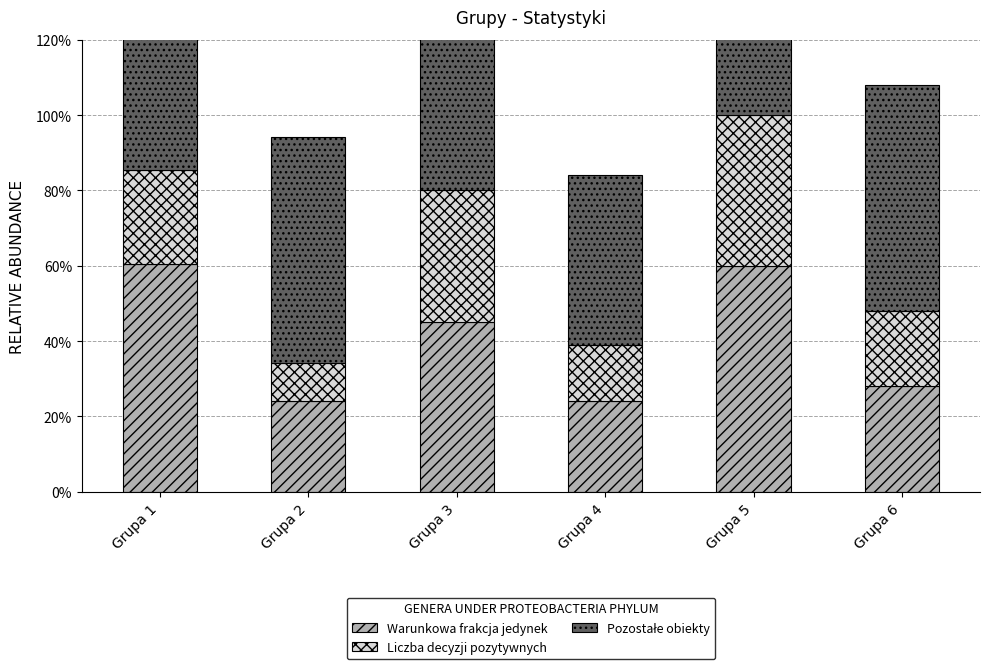

Rank the series by their maximum value, from highest to lowest.

Warunkowa frakcja jedynek, Pozostałe obiekty, Liczba decyzji pozytywnych